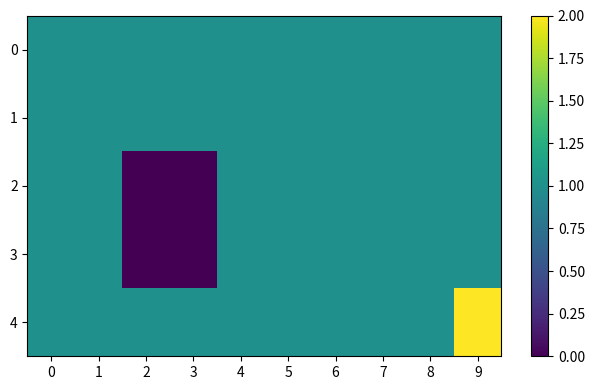

At which category is the sum across all series the highest?

9